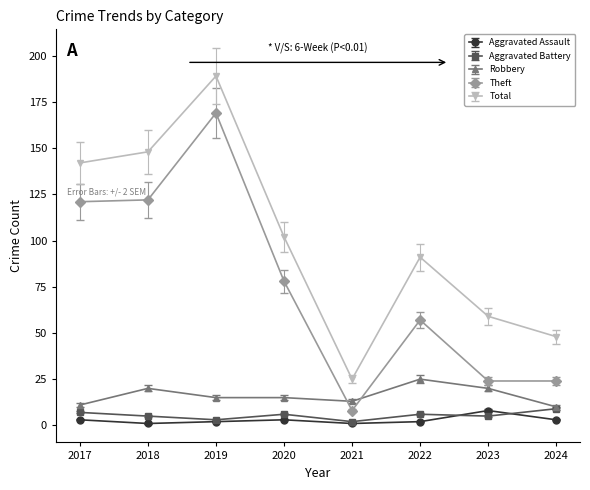

Which series has the largest total across all categories?

Total